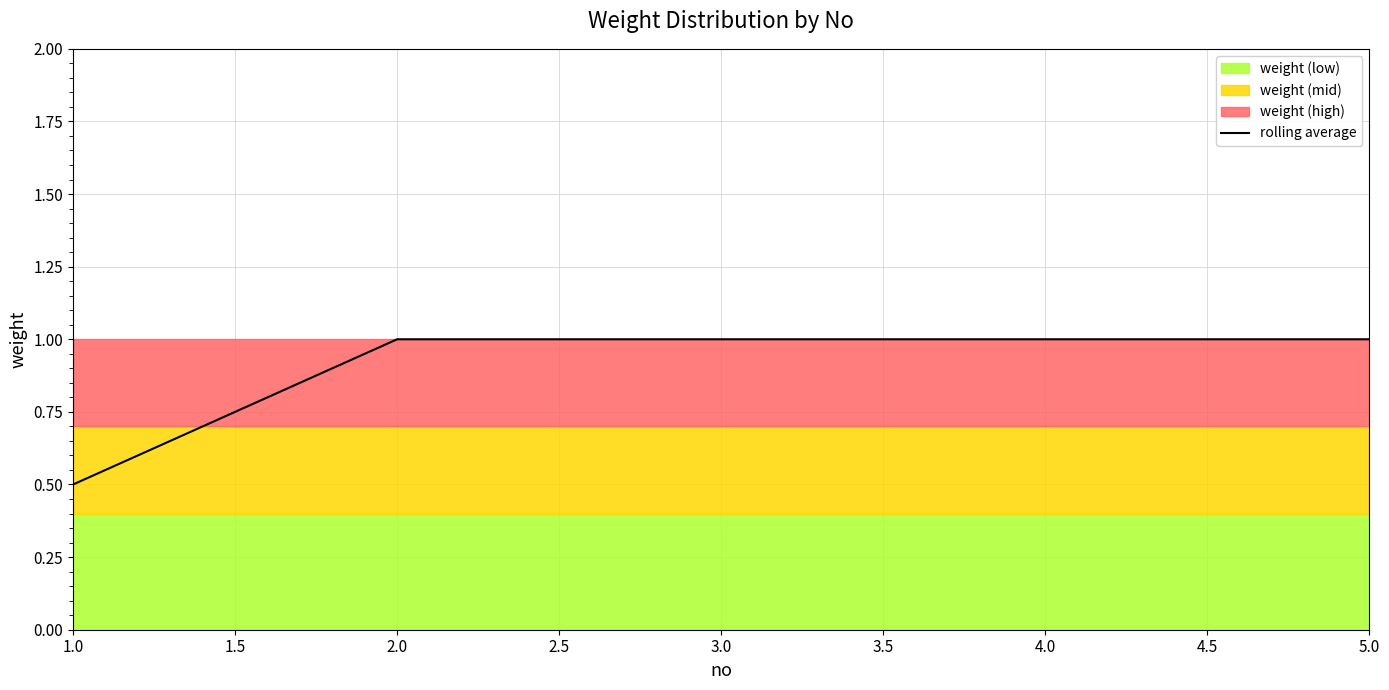

How many lines are shown in the chart?

1